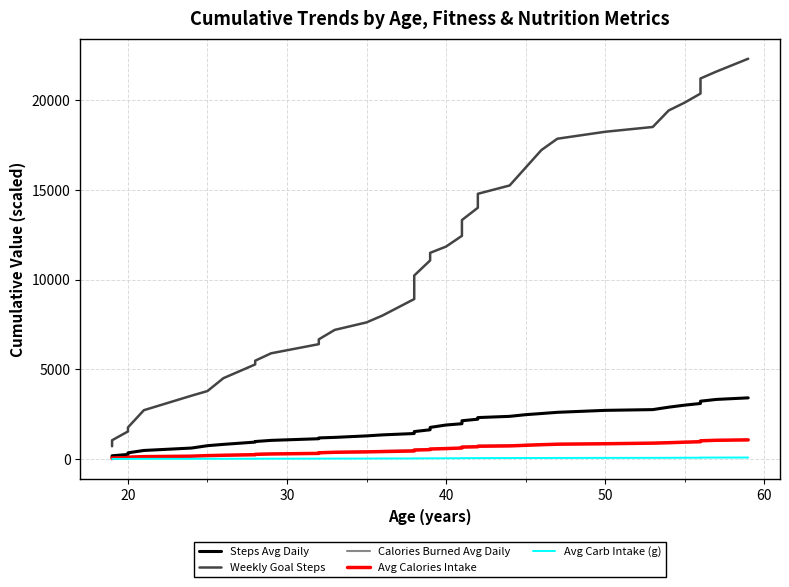

What is the difference between the second highest and second lowest values in the Avg Carb Intake (g) series?

76.4